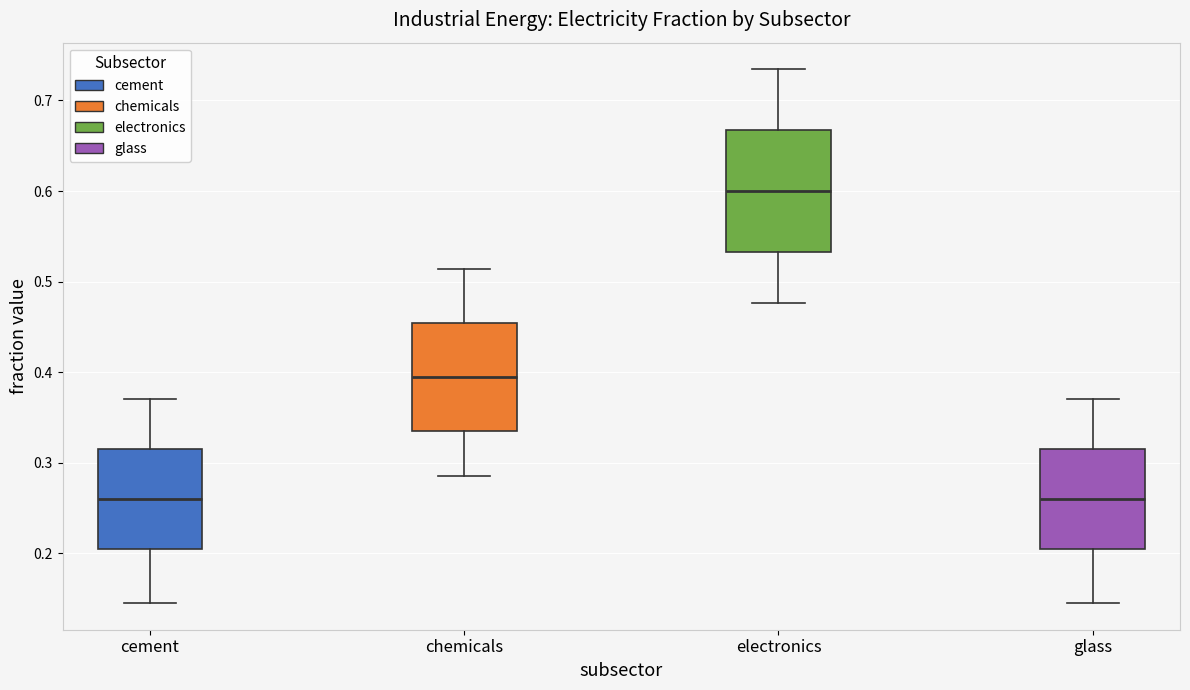

Reading left to right, read every box against the y-axis: the position of its median line, the range the box covers, and the ends of its whiskers. The values are not printed on the chart, so give them approximately, as read against the axis.

cement: median 0.26, box 0.20 to 0.31, whiskers 0.15 to 0.37
chemicals: median 0.39, box 0.34 to 0.45, whiskers 0.29 to 0.51
electronics: median 0.60, box 0.53 to 0.67, whiskers 0.48 to 0.73
glass: median 0.26, box 0.20 to 0.31, whiskers 0.15 to 0.37